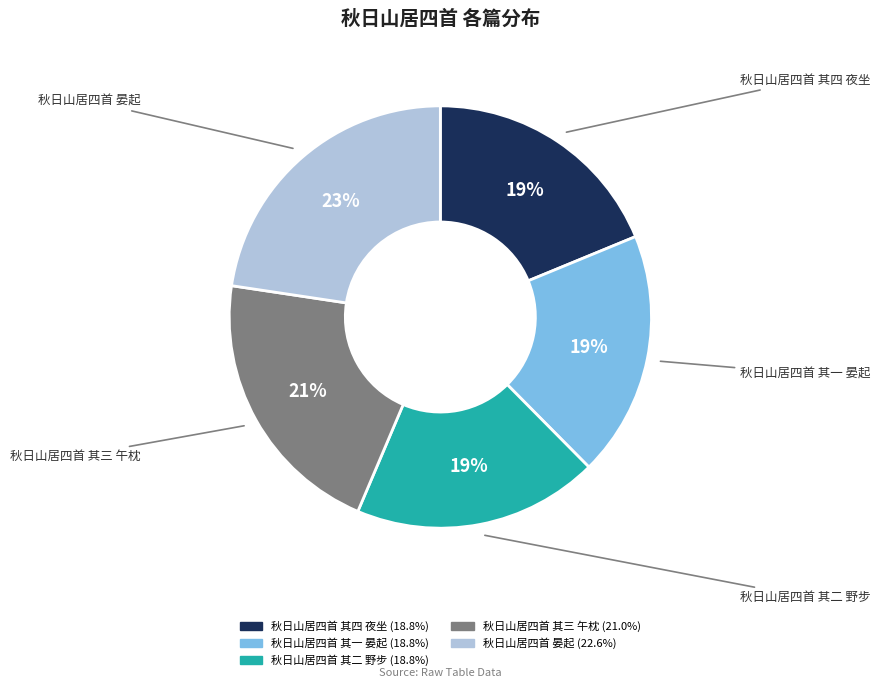

To the nearest percent, what is the average slice percentage?

20%